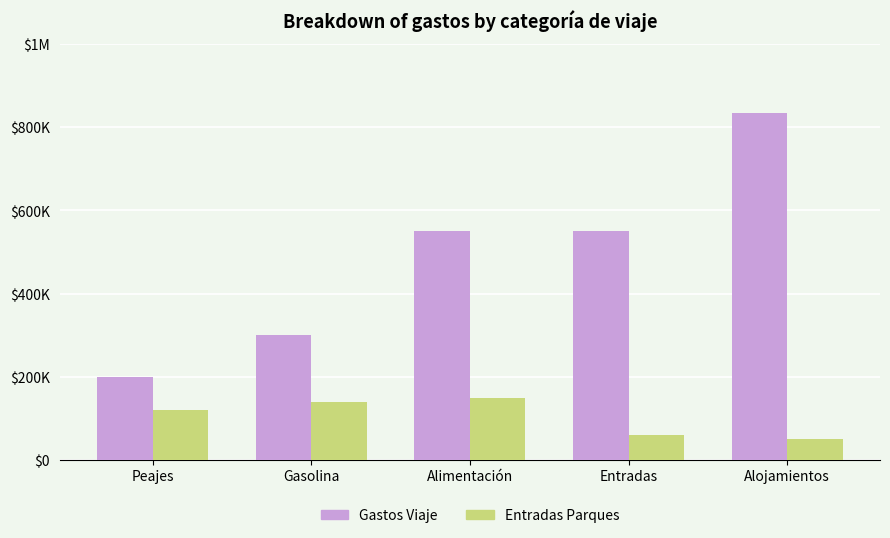

What are all the series names shown in the legend?

Gastos Viaje, Entradas Parques